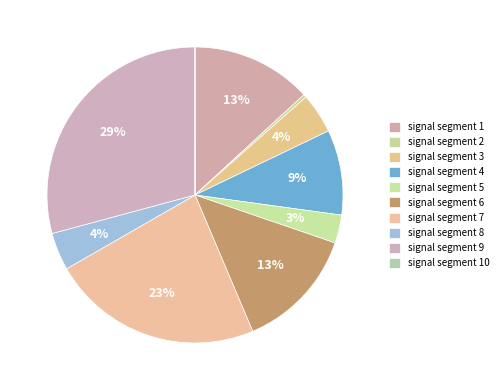

To the nearest percent, what is the combined percentage of signal segment 4 and signal segment 3?

14%